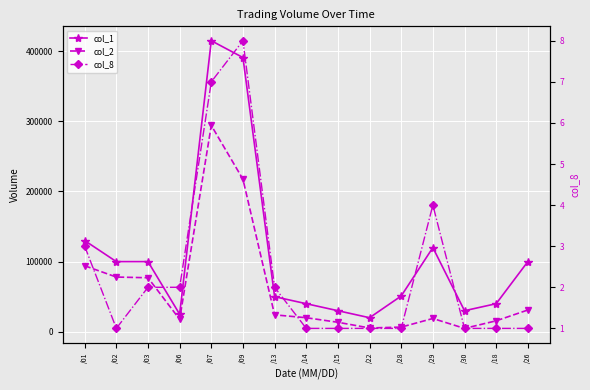

What is the value of the col_2 point at the 3rd from the left?

77000